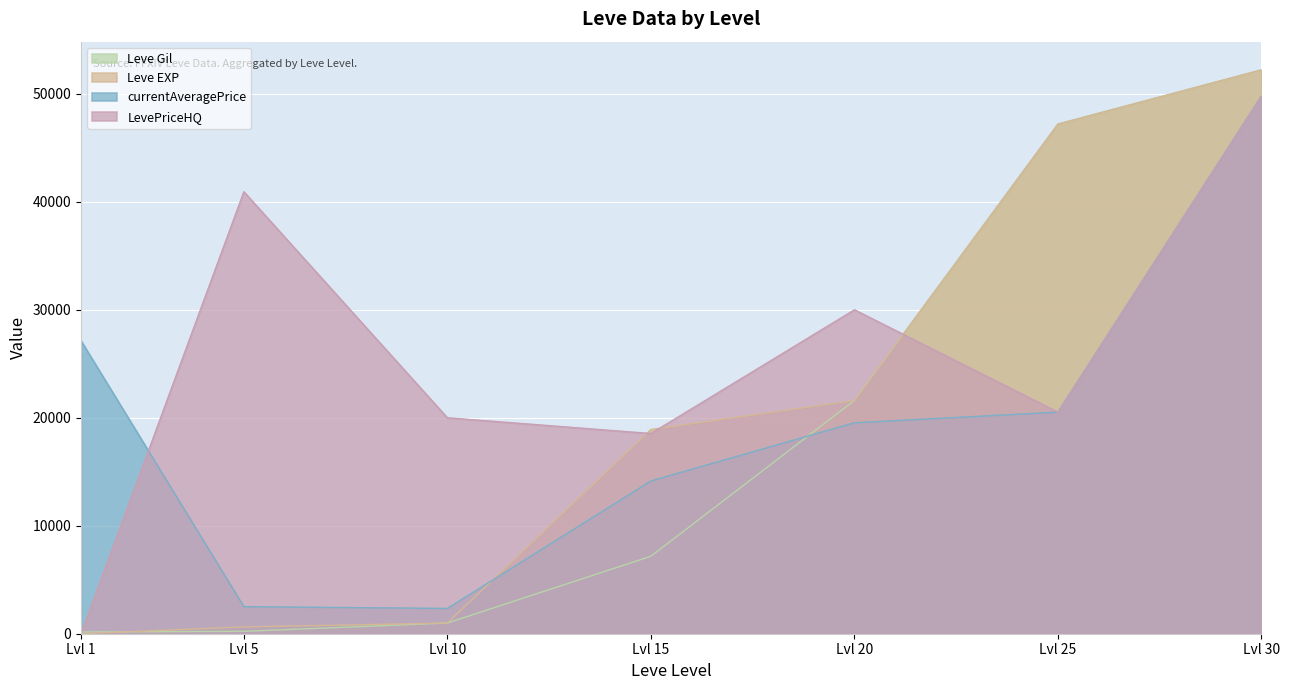

Is the value of currentAveragePrice at Lvl 5 greater than the value of Leve EXP at Lvl 20?

No